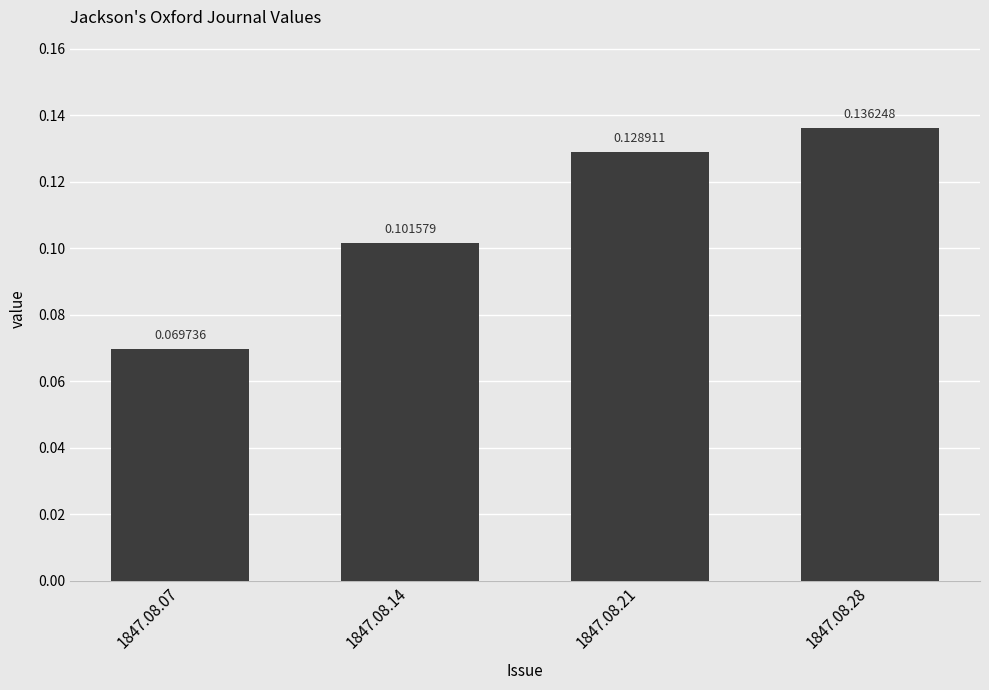

What is the sum of all values?

0.4